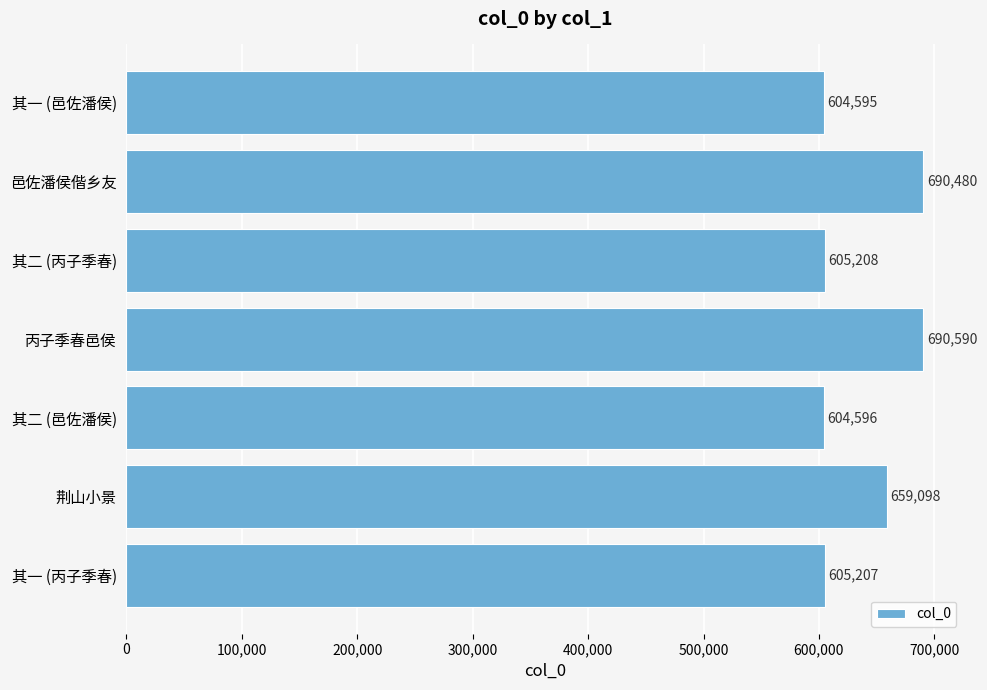

What is the difference between the maximum and minimum values?

85995